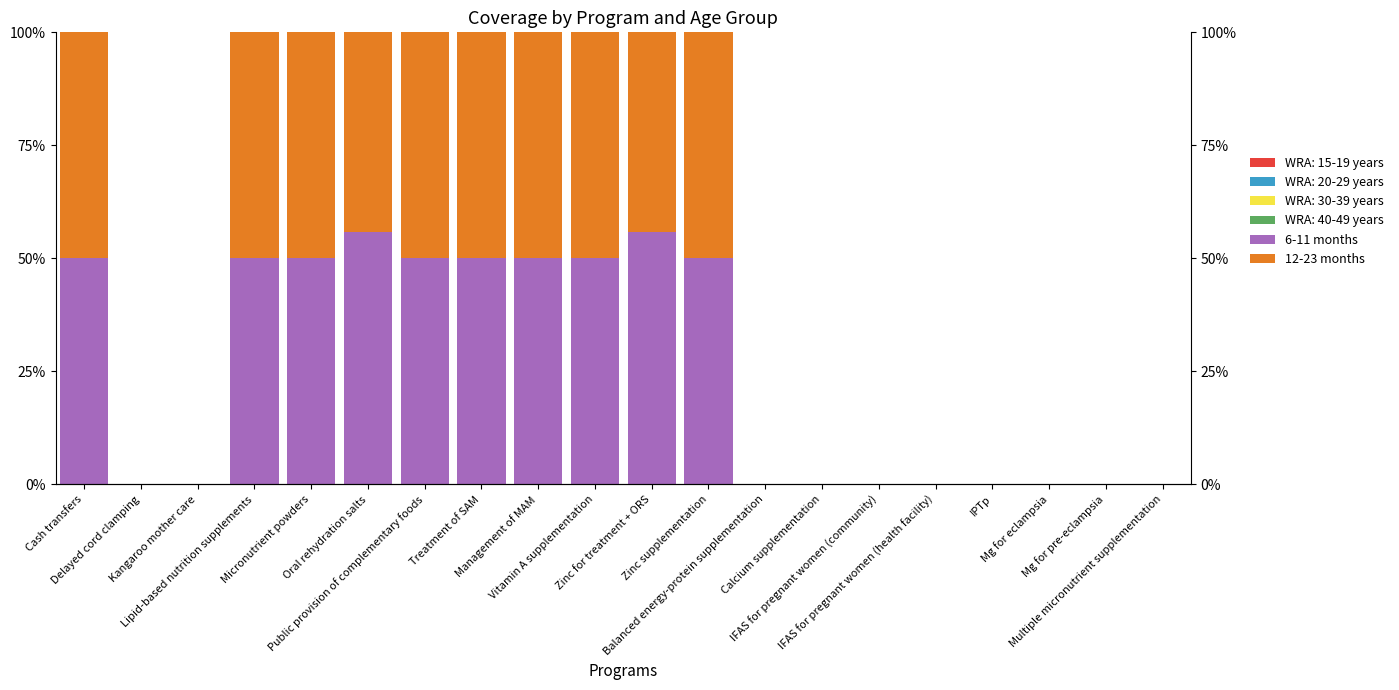

What are all the series names shown in the legend?

6-11 months, 12-23 months